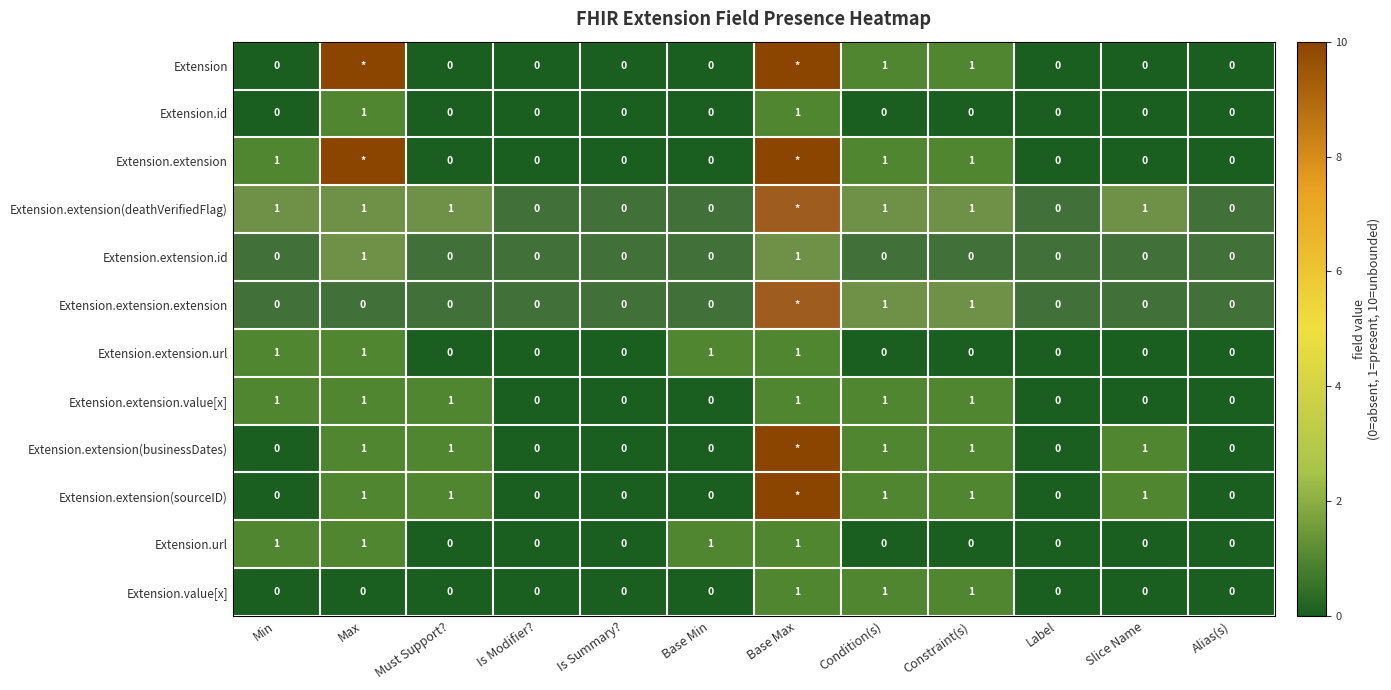

What is the maximum value shown in the chart?

10